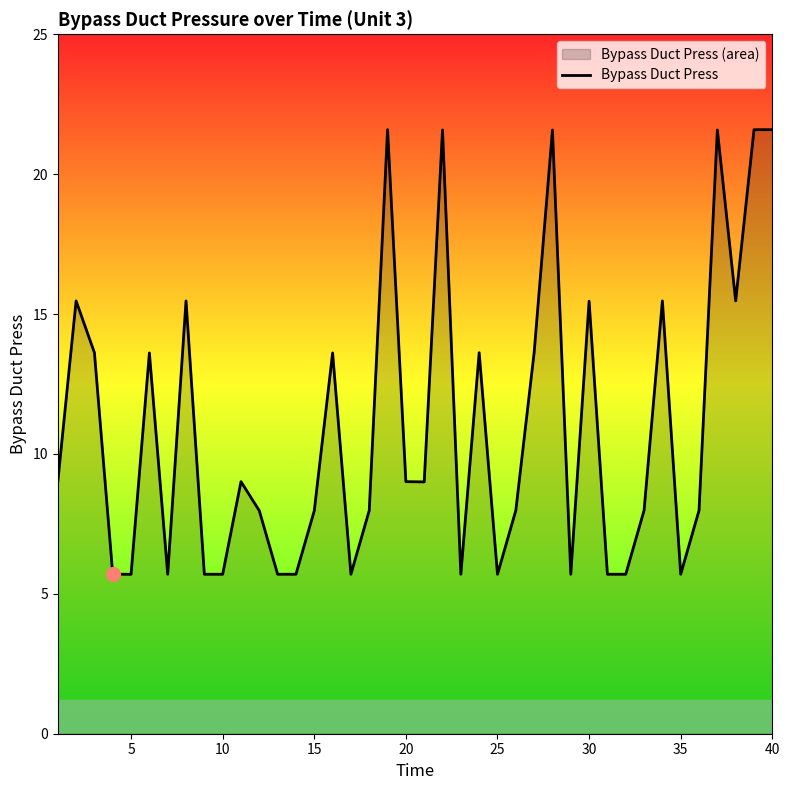

Does the chart have visible grid lines?

No